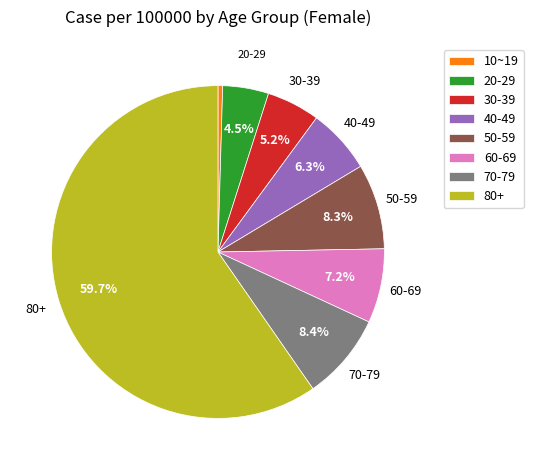

How many segments does this pie chart have?

8